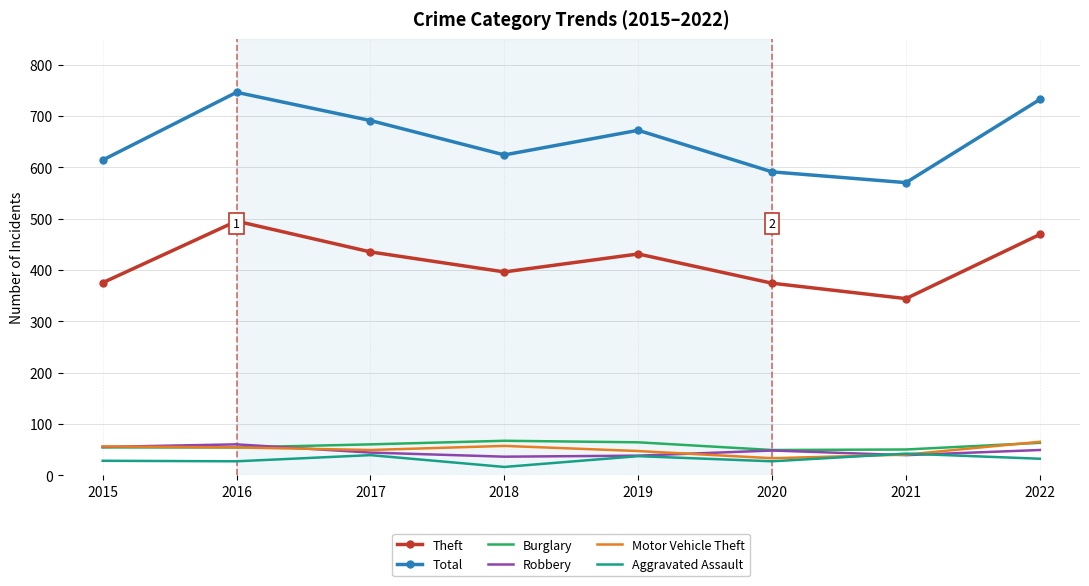

At how many categories does at least one series exceed 267?

8